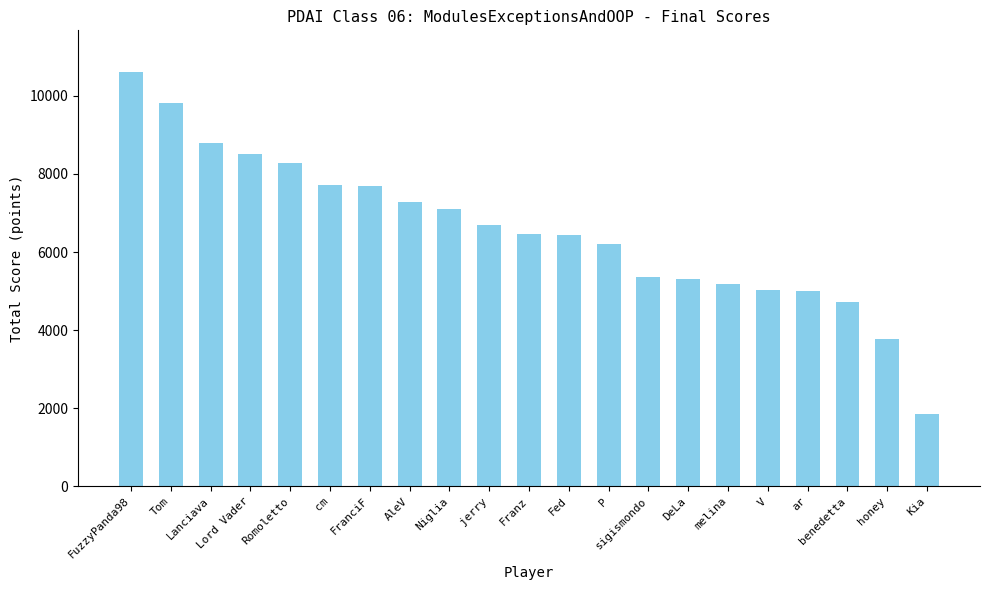

What is the difference between the maximum and minimum values?

8761